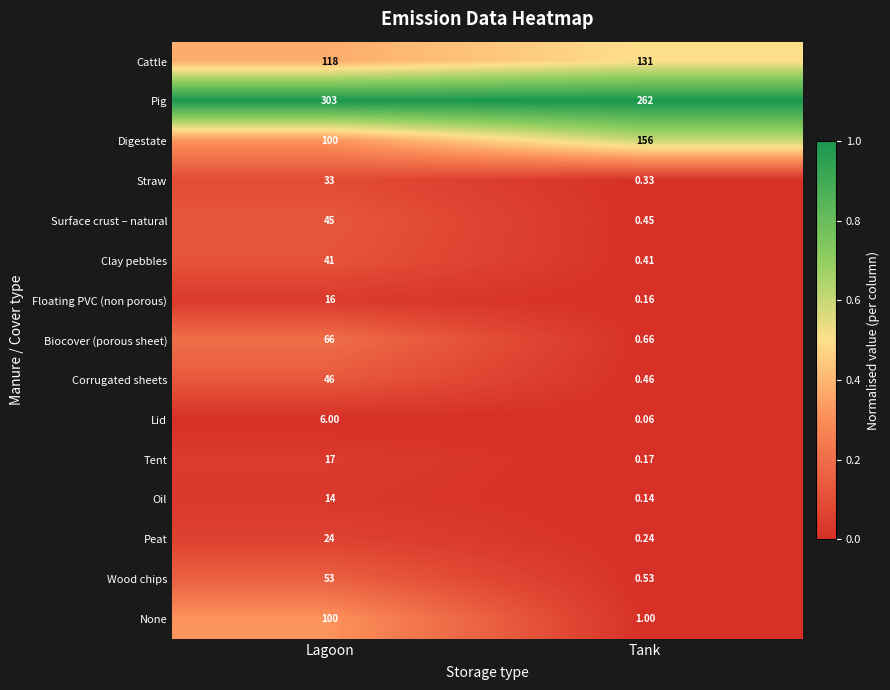

Which series has the largest total across all categories?

Pig